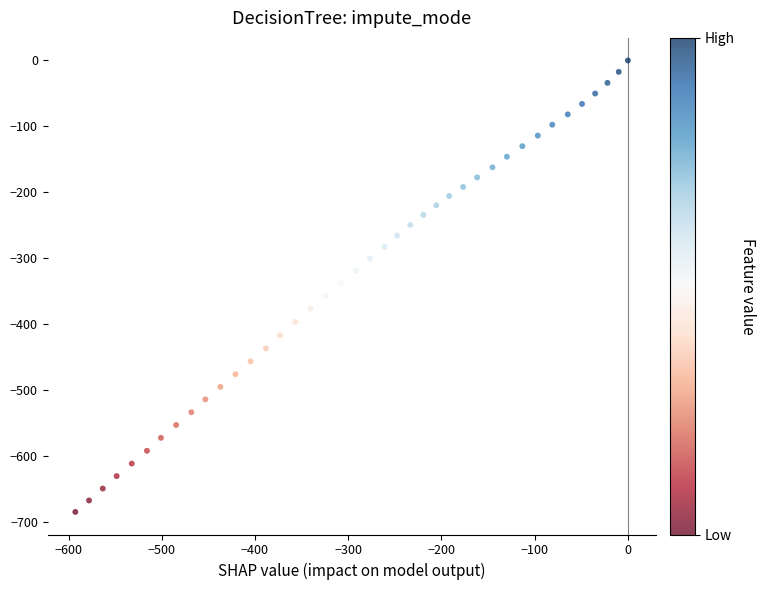

What is the range of Y values (max minus min)?

685.2